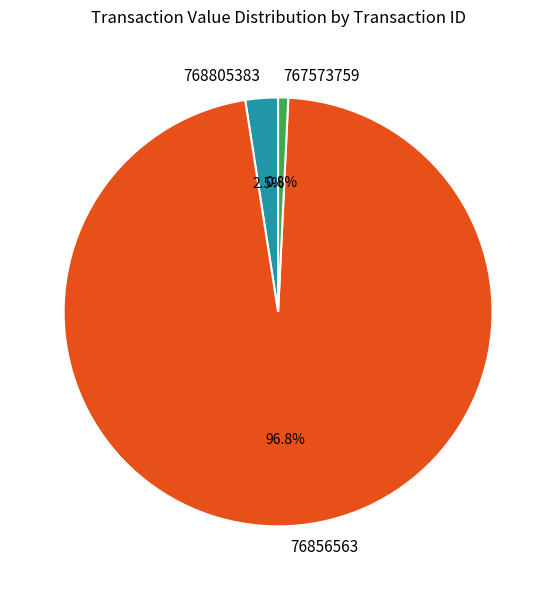

Does any single category account for the majority?

Yes